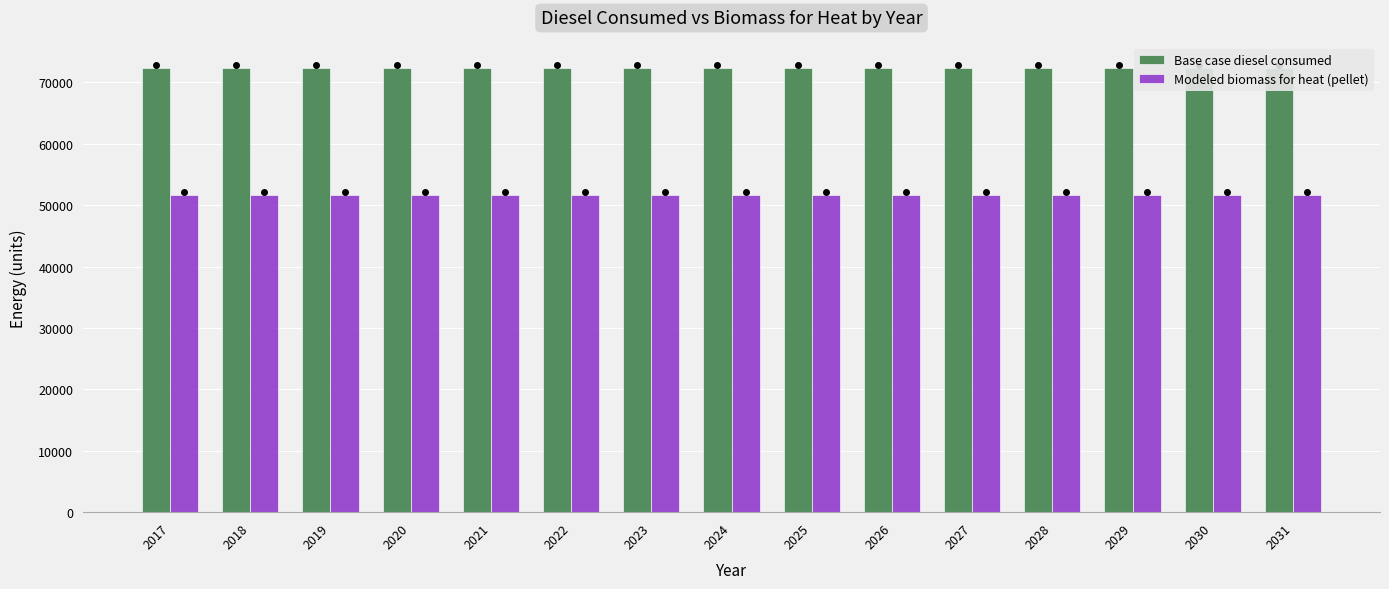

At which category is the sum across all series the highest?

2017